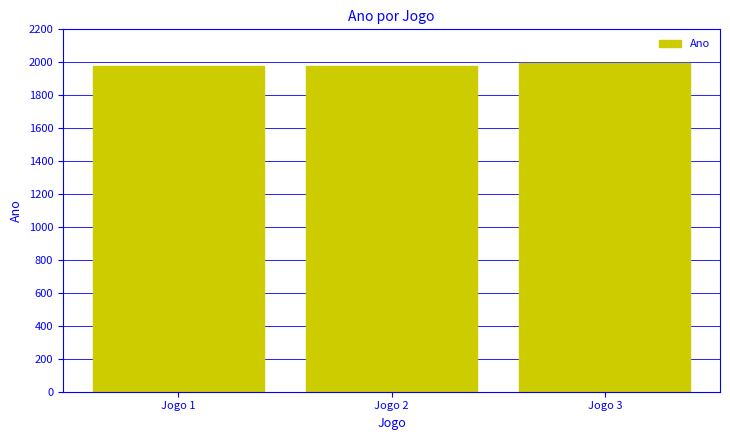

What value does the data have at Jogo 2, to the nearest 10?

1980